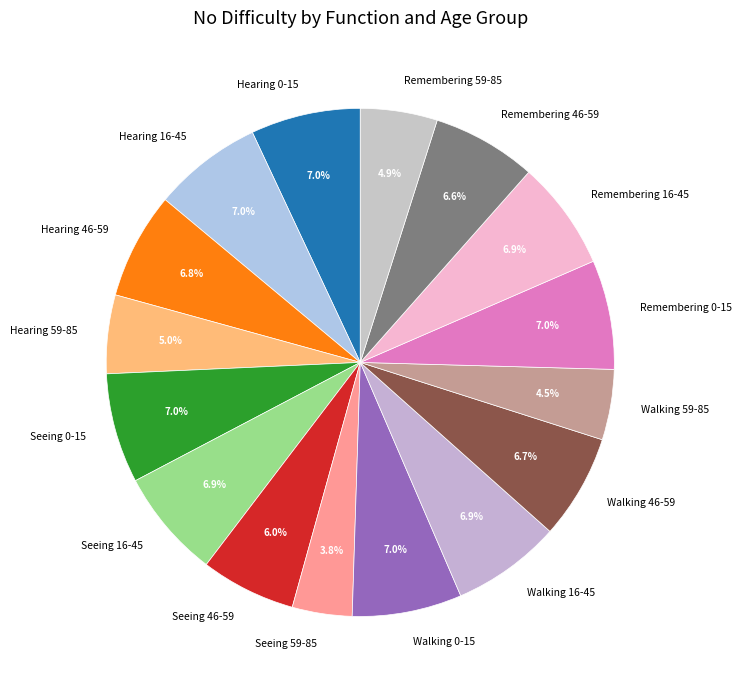

What is the smallest slice in the pie chart?

Seeing 59-85